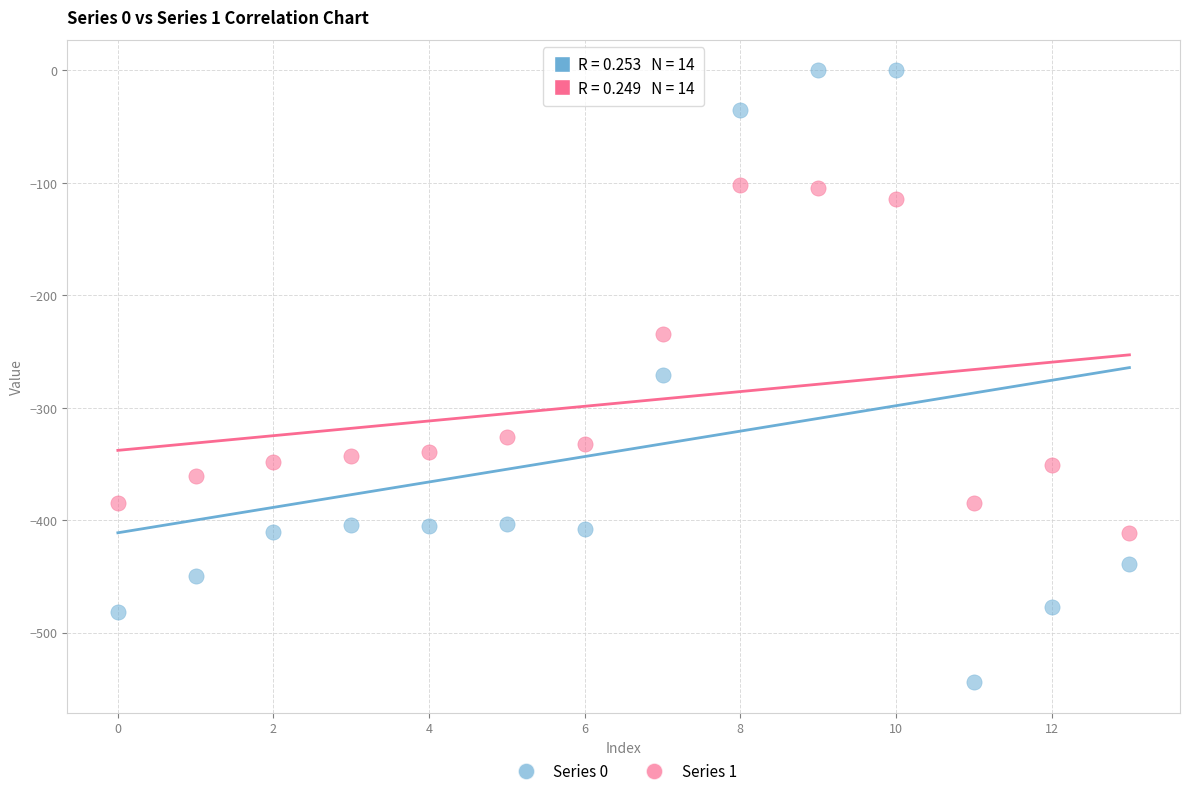

Across all data points, what is the range of Y values (max minus min)?

544.3